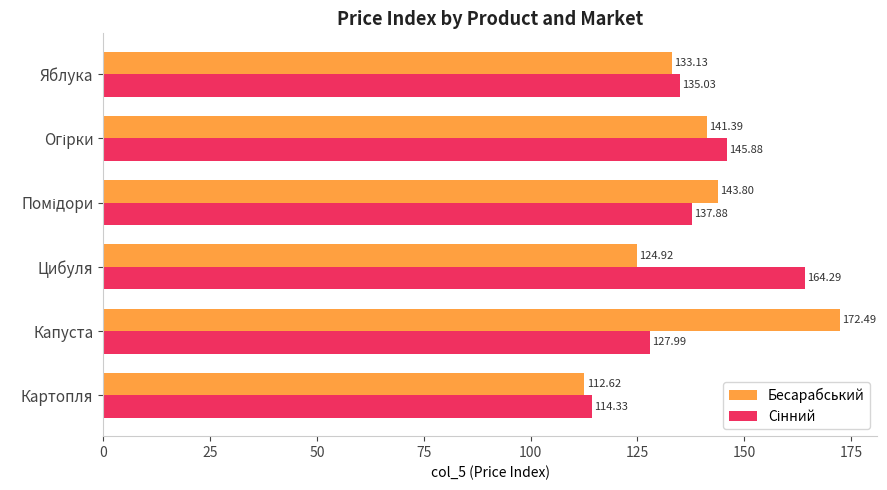

What is the smallest value displayed?

112.6